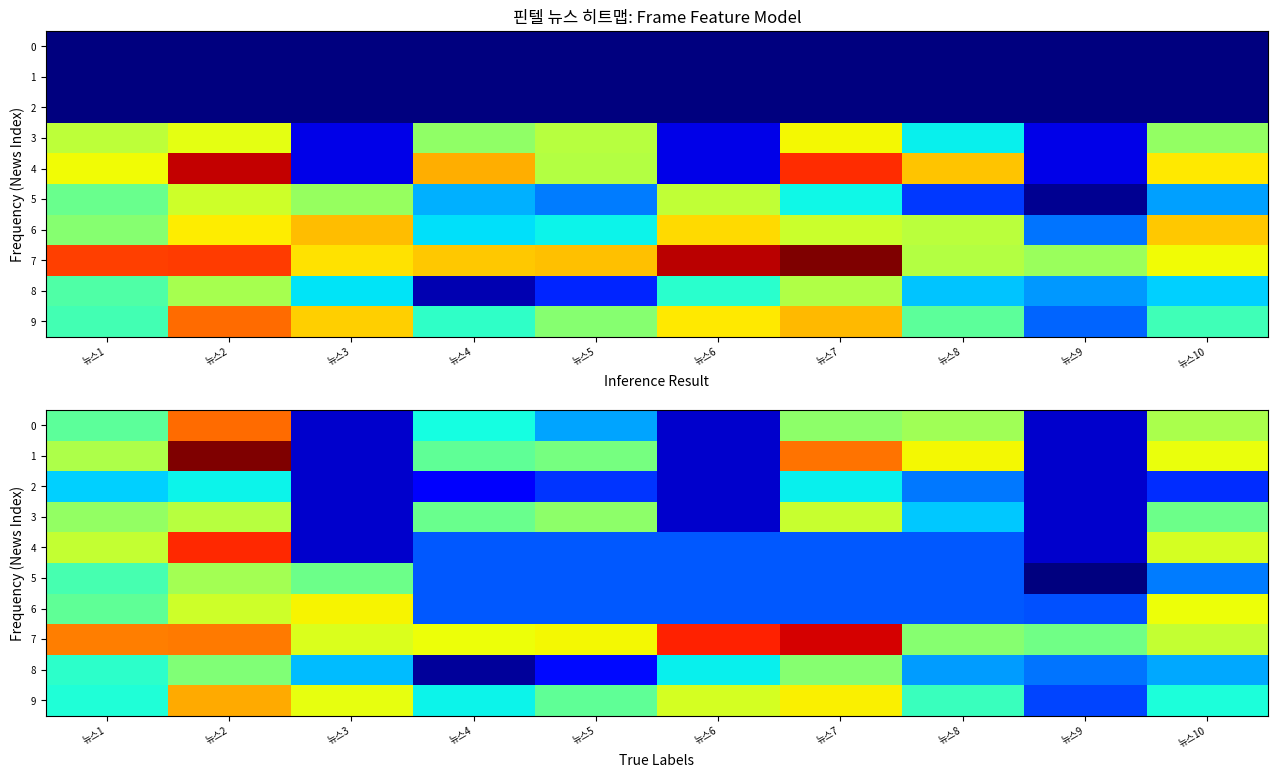

What is the difference between the 5 values at 뉴스2 and 뉴스10?

1040.7